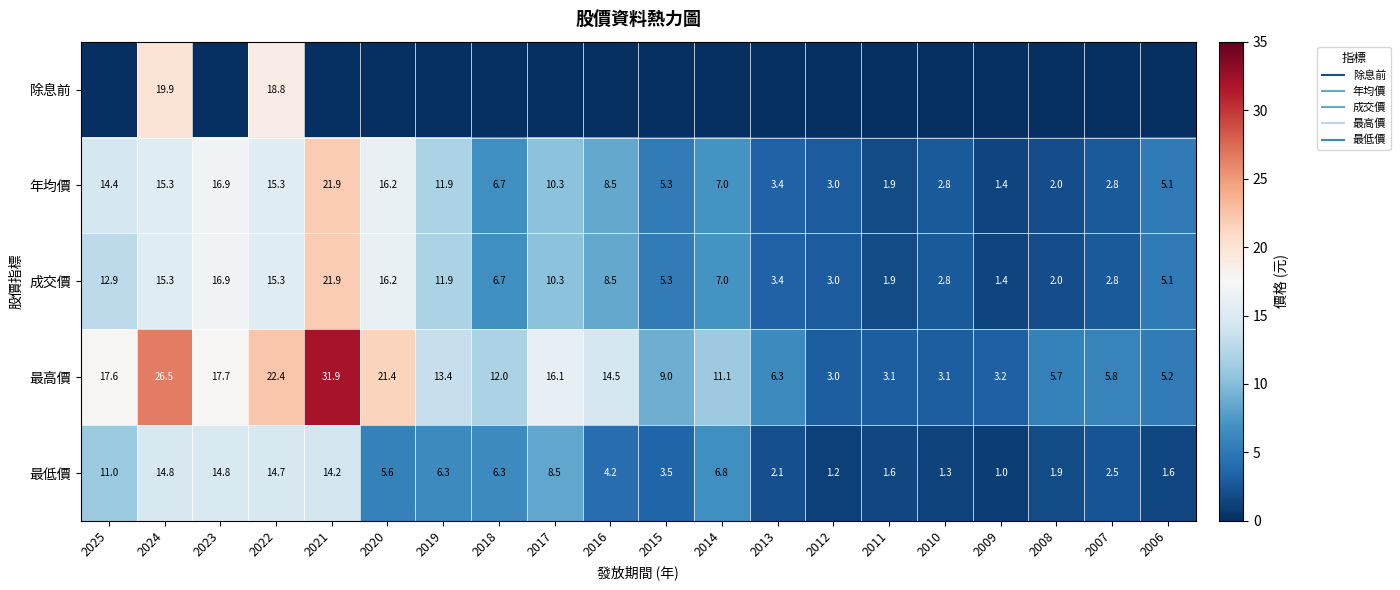

At which label does 成交價 first exceed 7?

2025